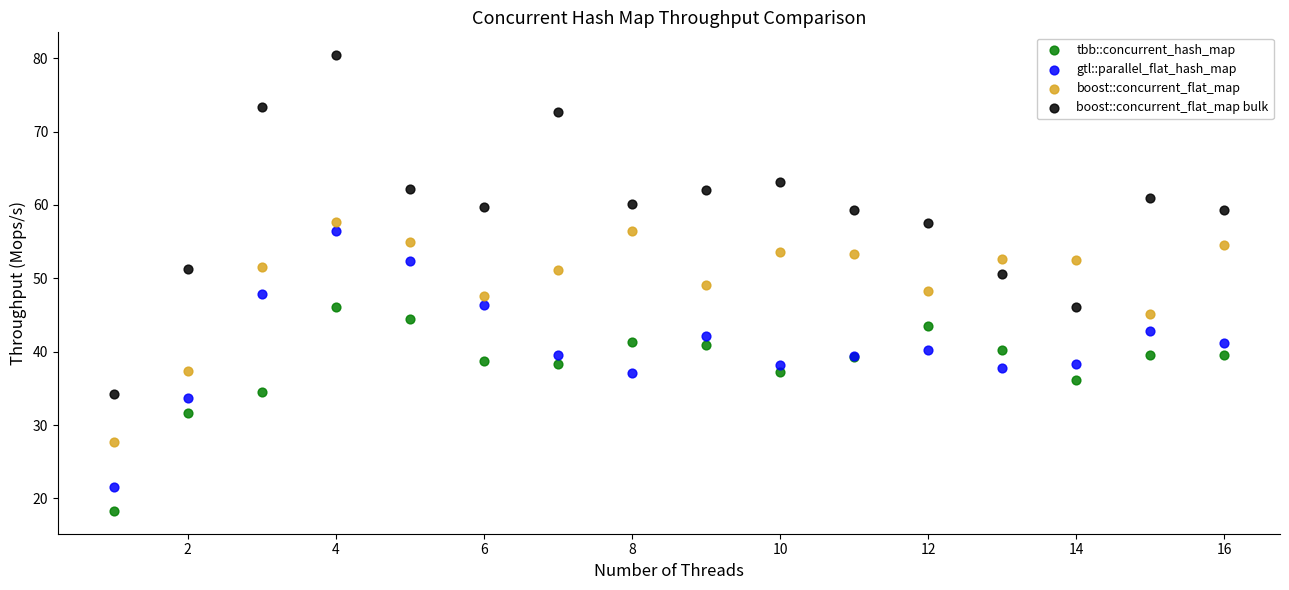

Which series reaches the minimum Y coordinate?

tbb::concurrent_hash_map